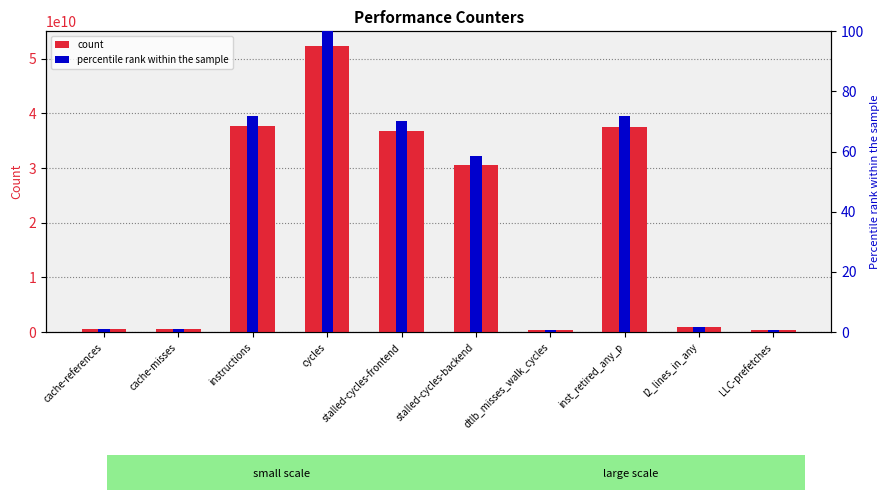

The chart shows a value of 110337287 at dtlb_misses_walk_cycles. True or false?

False